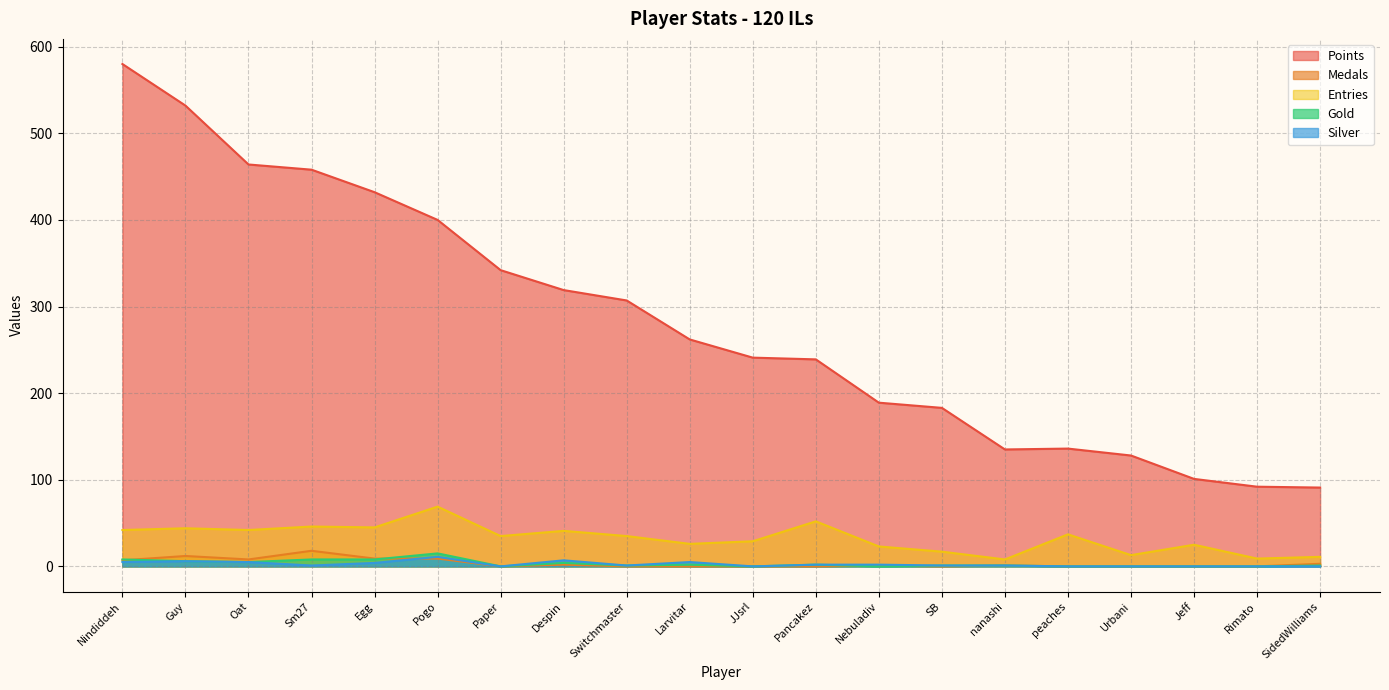

Where do Medals and Gold first cross each other?

Nindiddeh and Guy